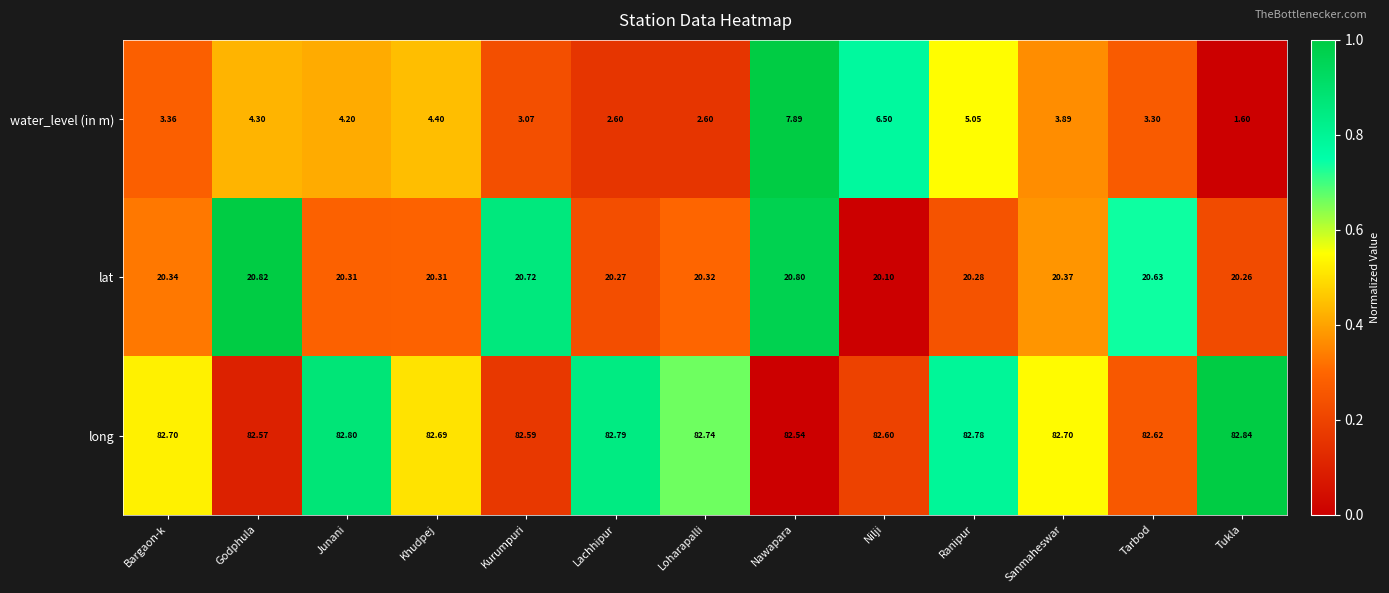

Which series has the largest range (max minus min)?

water_level (in m)